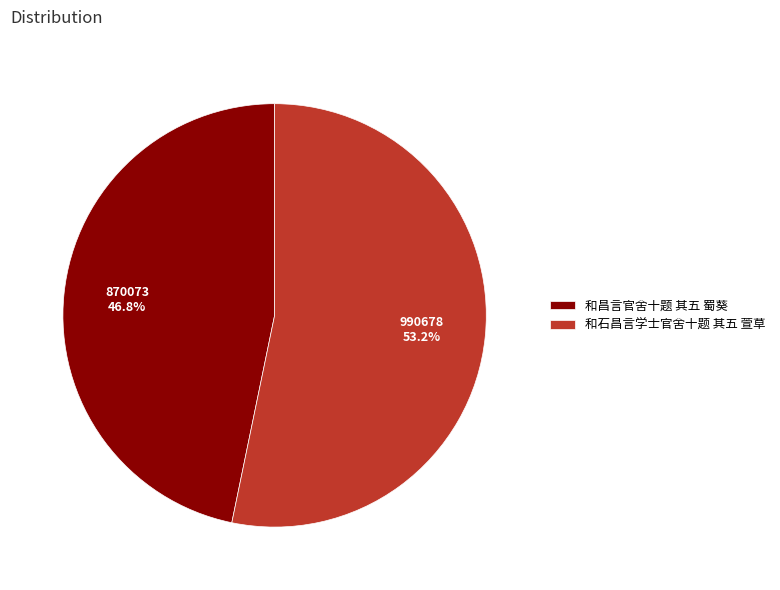

What is the ratio of the value at 和石昌言学士官舍十题 其五 萱草 to the value at 和昌言官舍十题 其五 蜀葵?

1.1